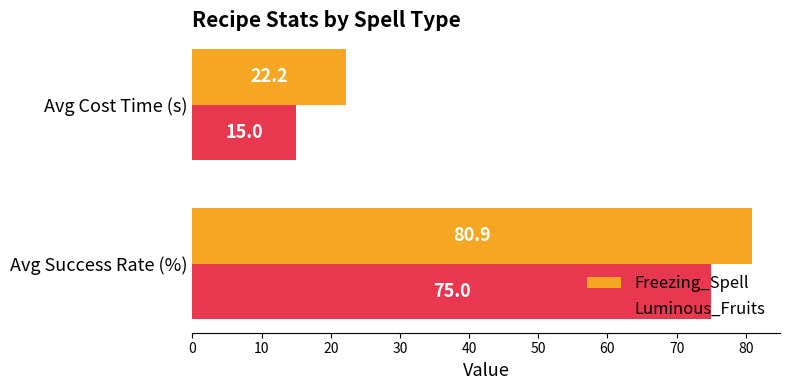

True or false: Luminous_Fruits has a value of 75.0 at Avg Success Rate (%).

True